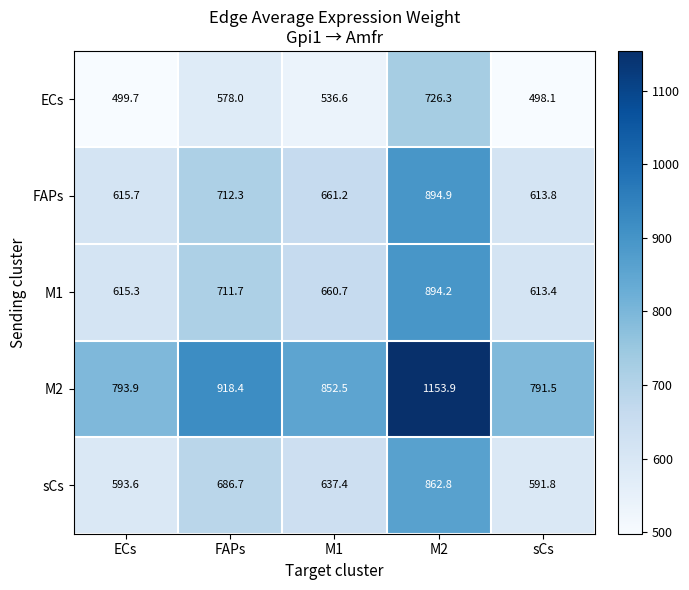

What is the average value of the M1 series?

699.1